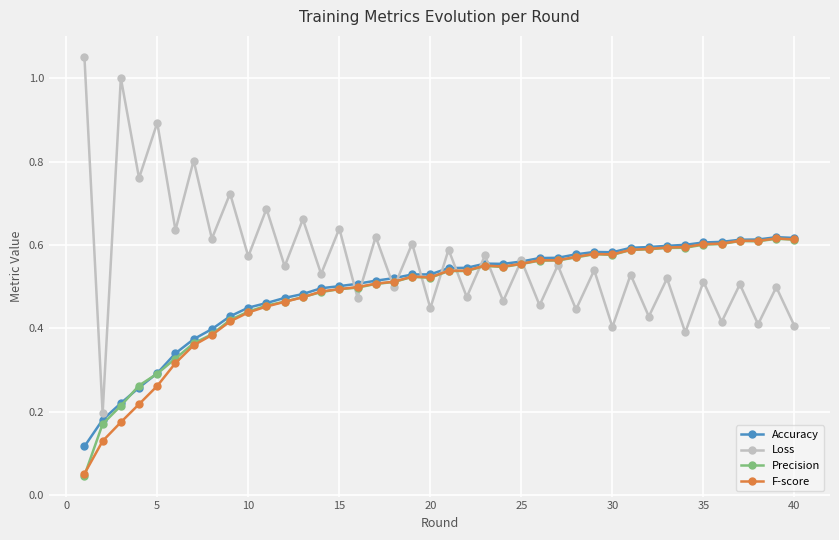

Which series has the largest range (max minus min)?

Loss